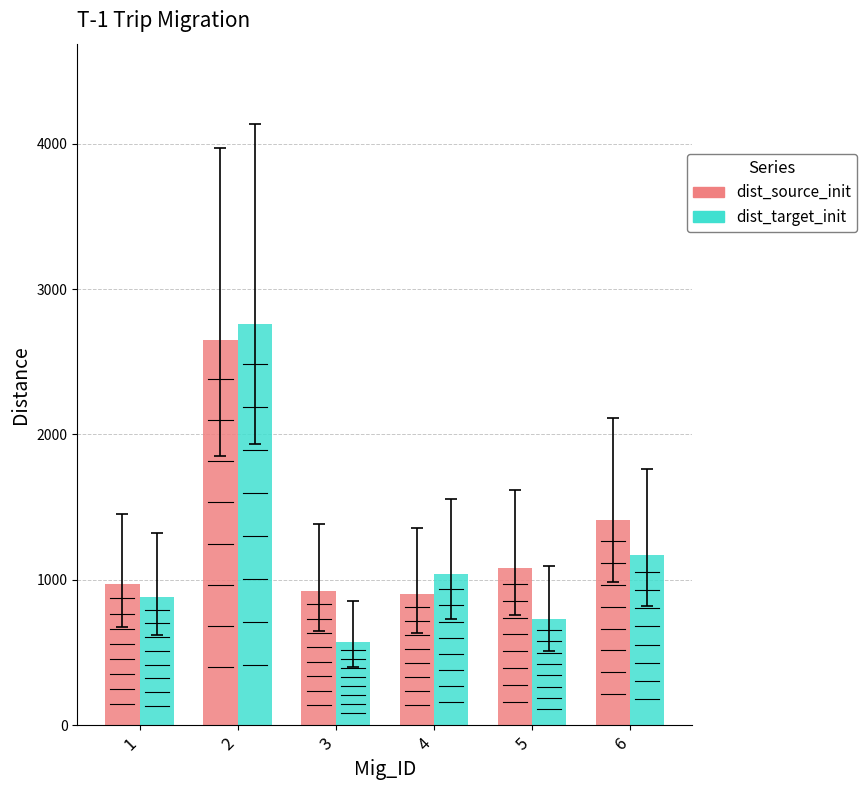

What is the value of the dist_target_init bar at the 6th from the left?

1173.6